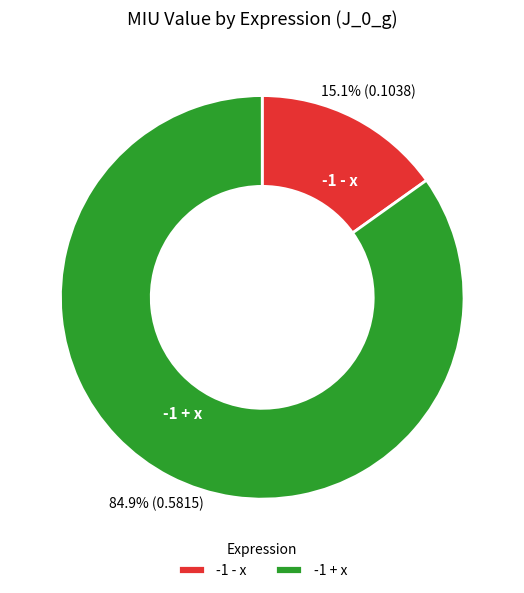

Does any single category account for the majority?

Yes